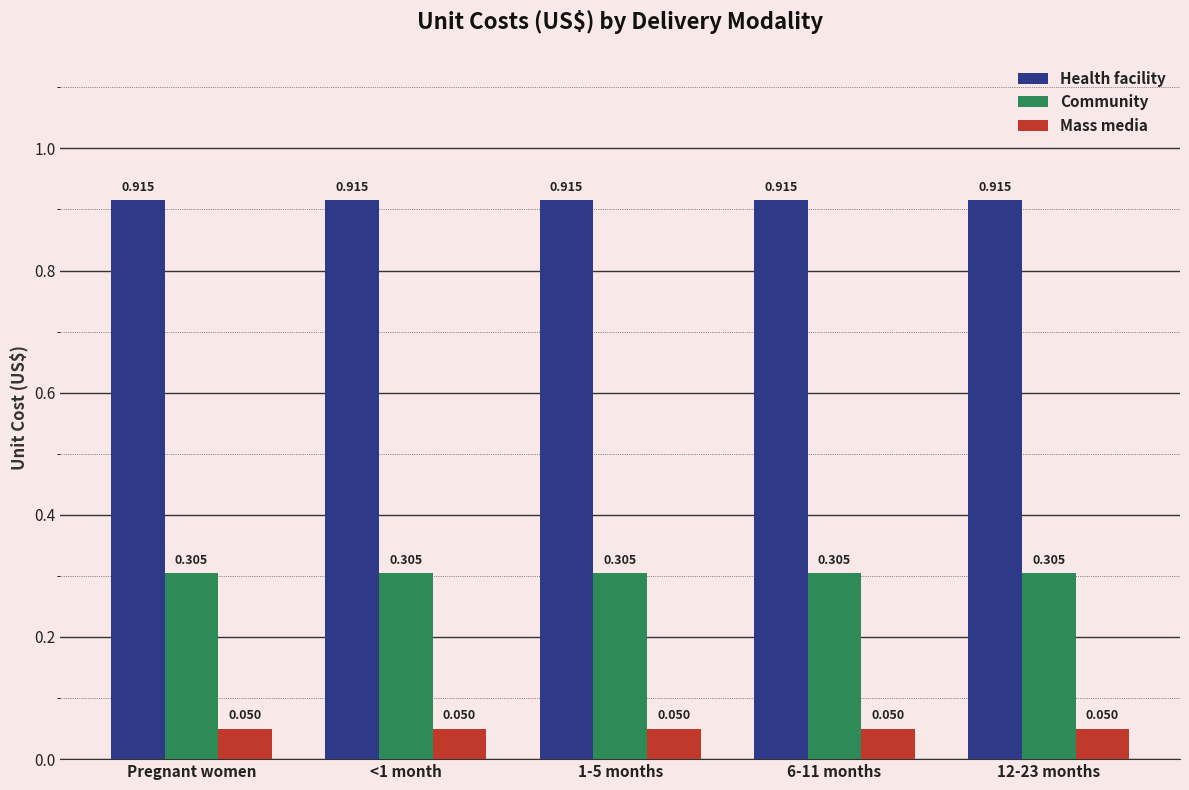

Does the chart contain any negative values?

No